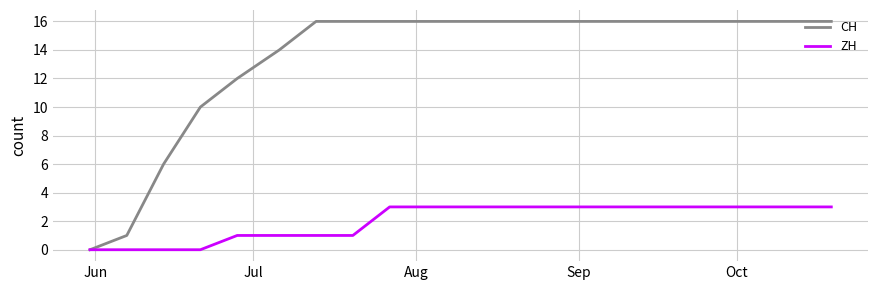

Which series has the largest total across all categories?

CH